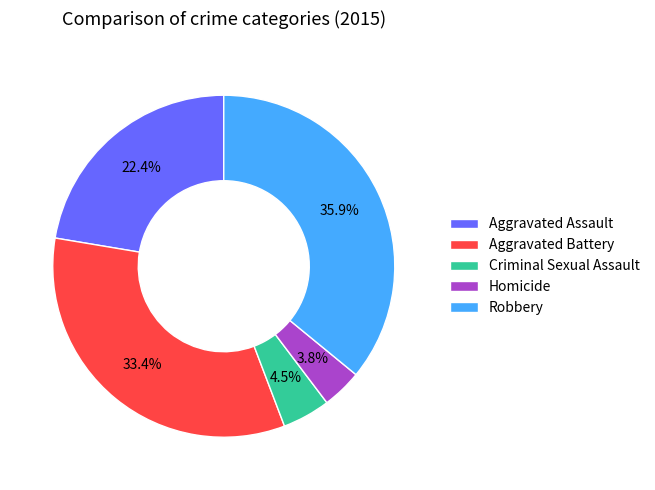

Count the number of slices in the pie.

5